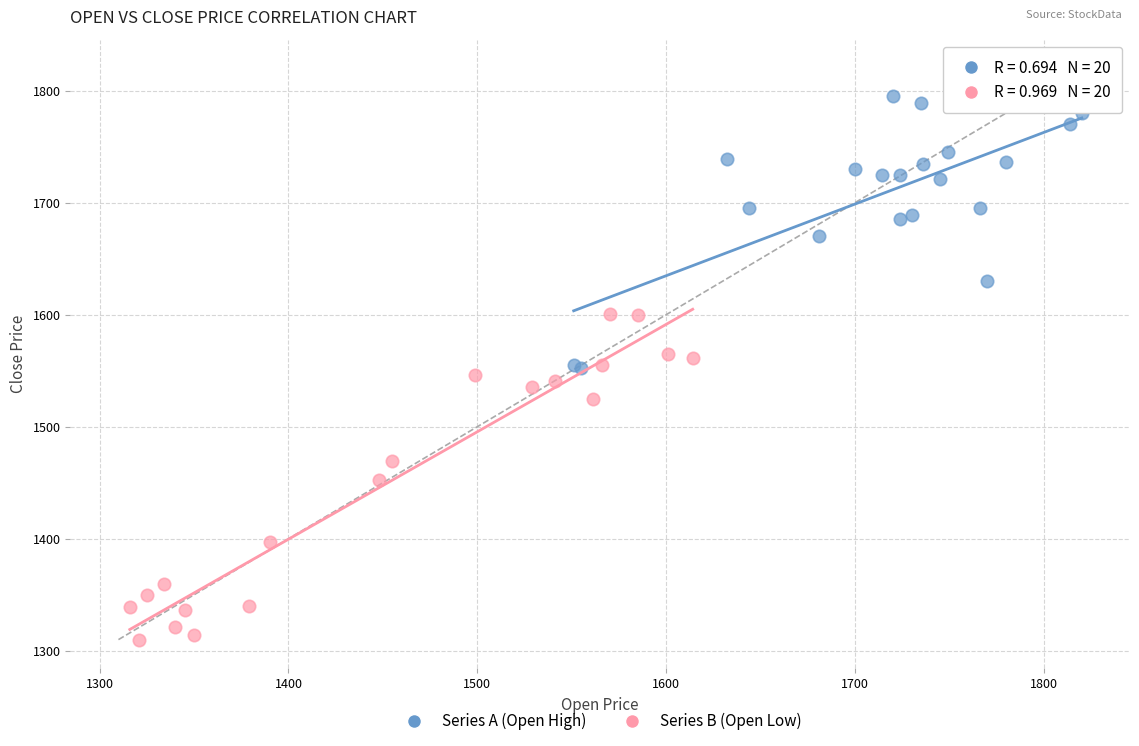

Which series contains the lowest Y value?

Series B (Open Low)